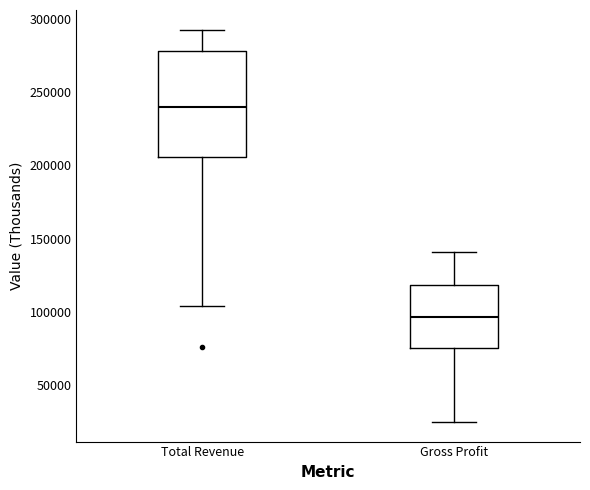

Comparing the boxes themselves (not the whiskers), which one is the tallest?

Total Revenue